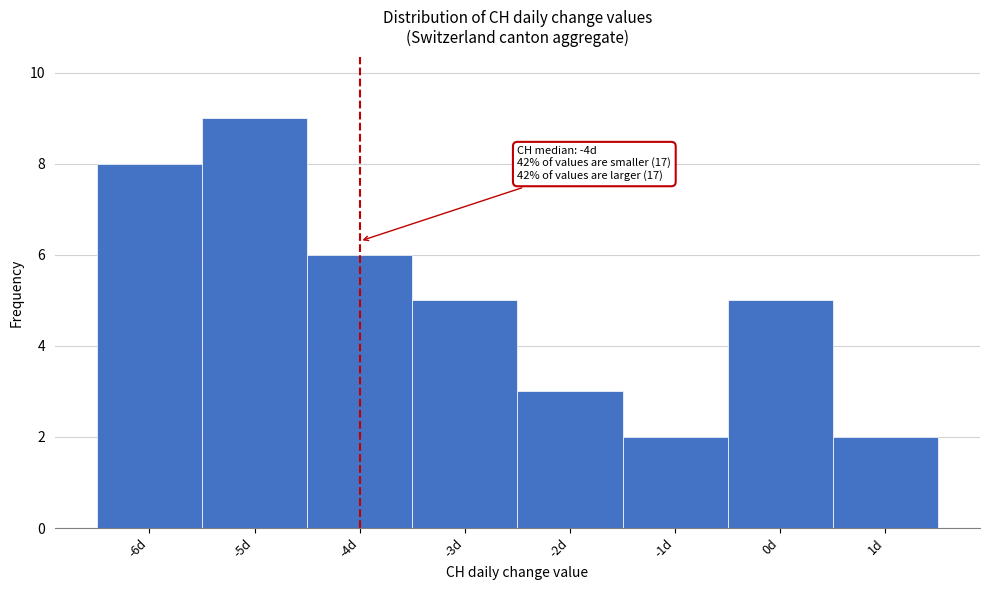

Which range on the x-axis has the tallest bar?

-5.5 to -4.5